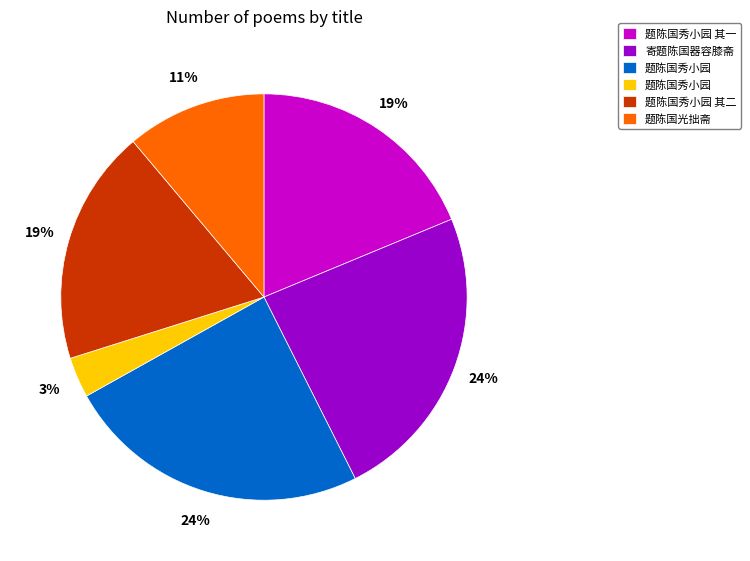

Does any single category account for the majority?

No